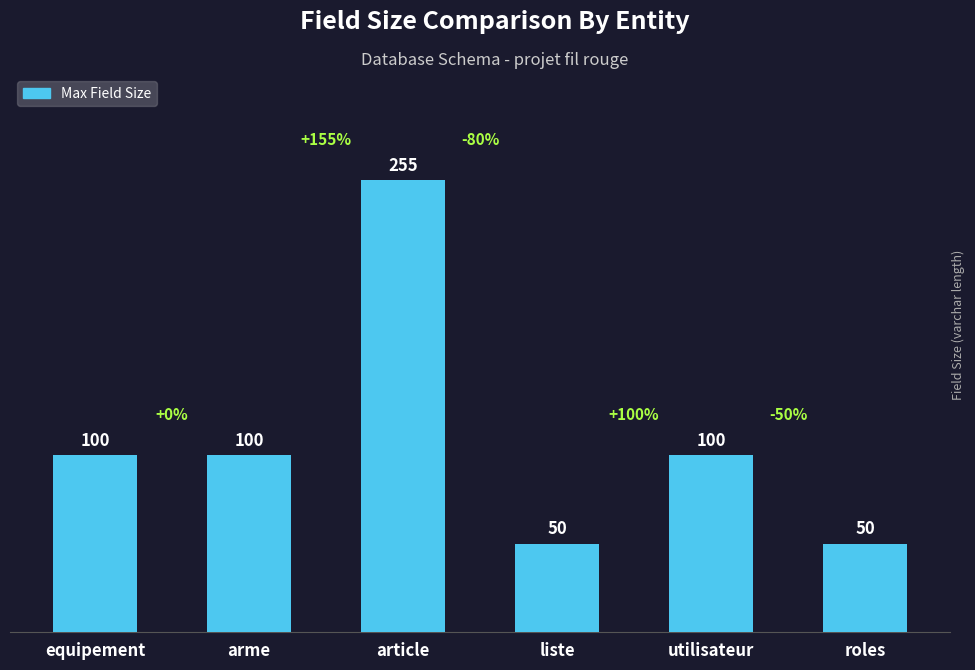

What is the change in value from article to utilisateur?

-155